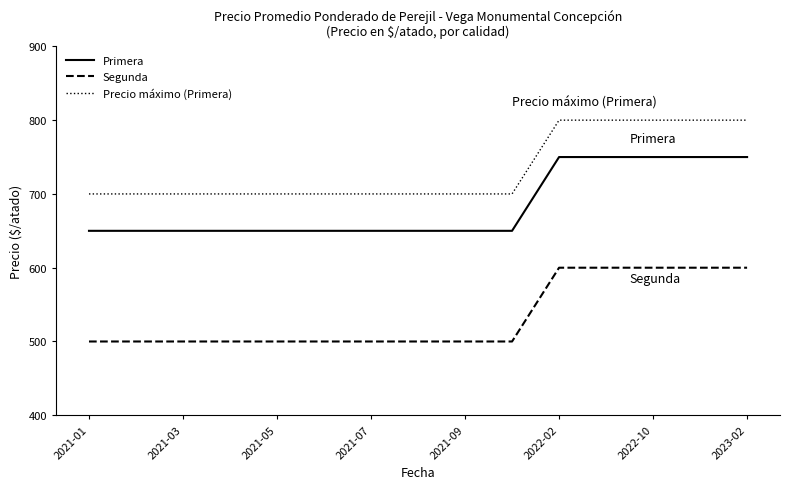

List the series in order of their overall mean, highest first.

Precio máximo (Primera), Primera, Segunda